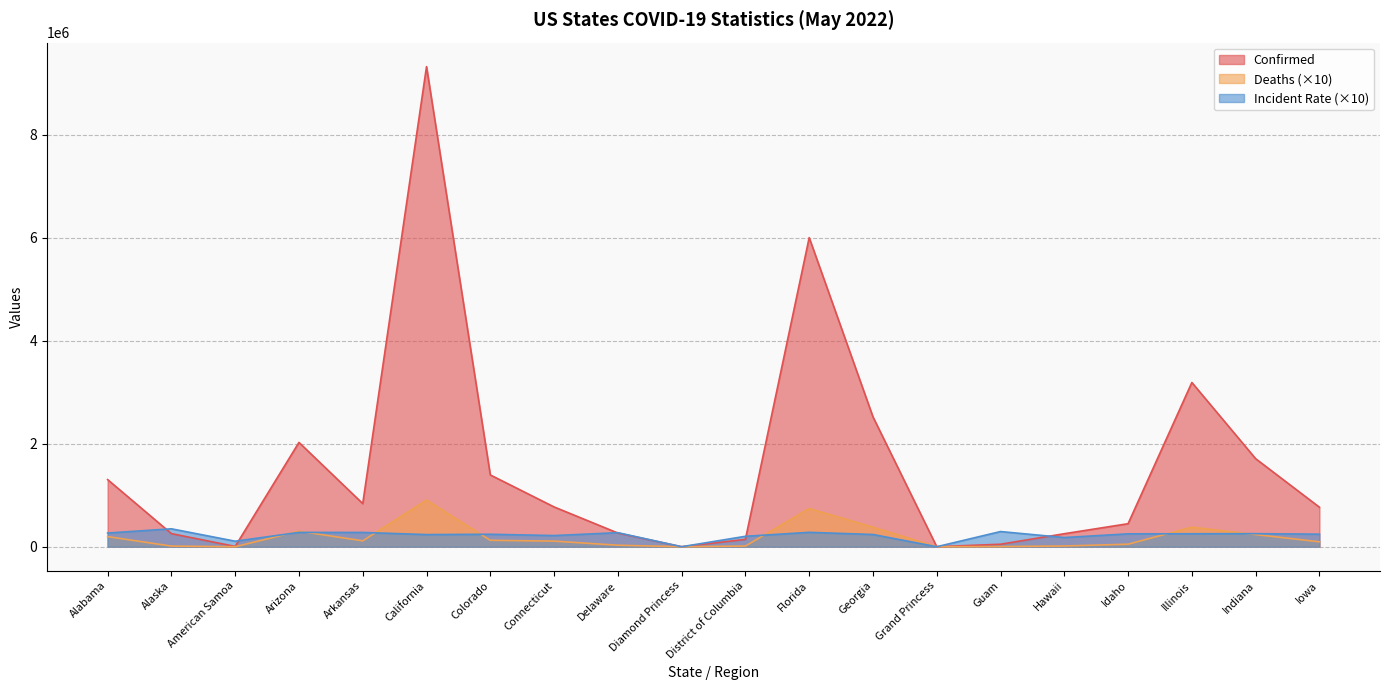

What is the spread (max minus min) of values at Alabama?

1107381.0